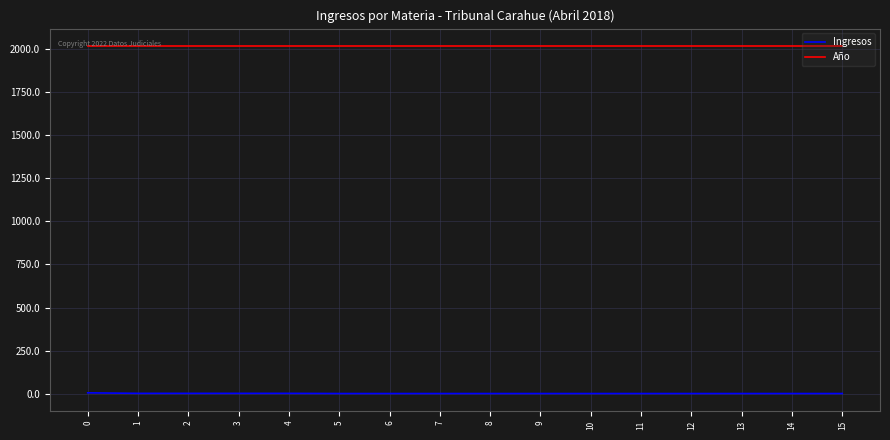

Rank the series at 5 from lowest to highest value.

Ingresos, Año